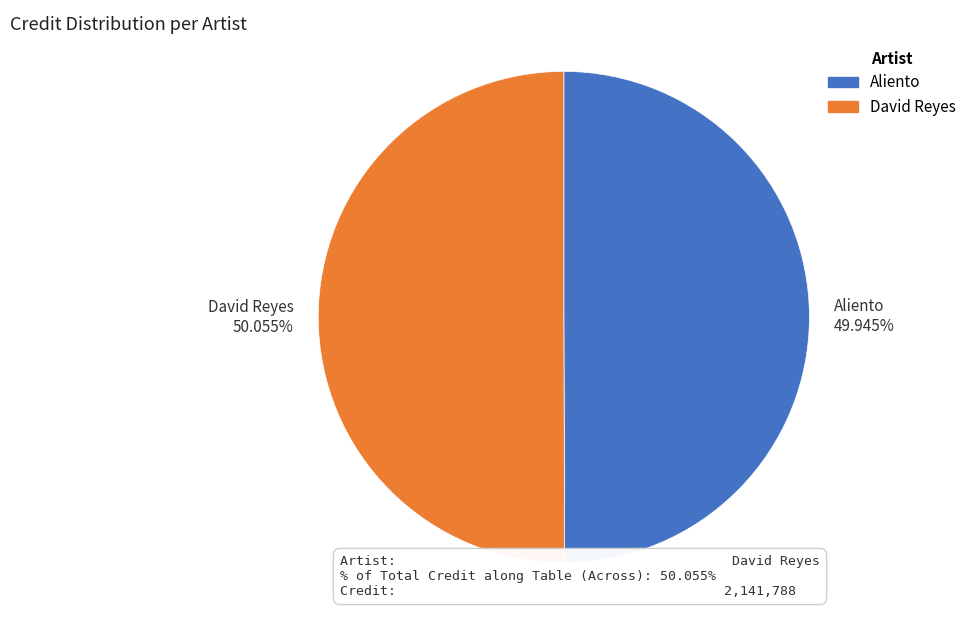

What percentage is the Aliento slice, to the nearest percent?

50%